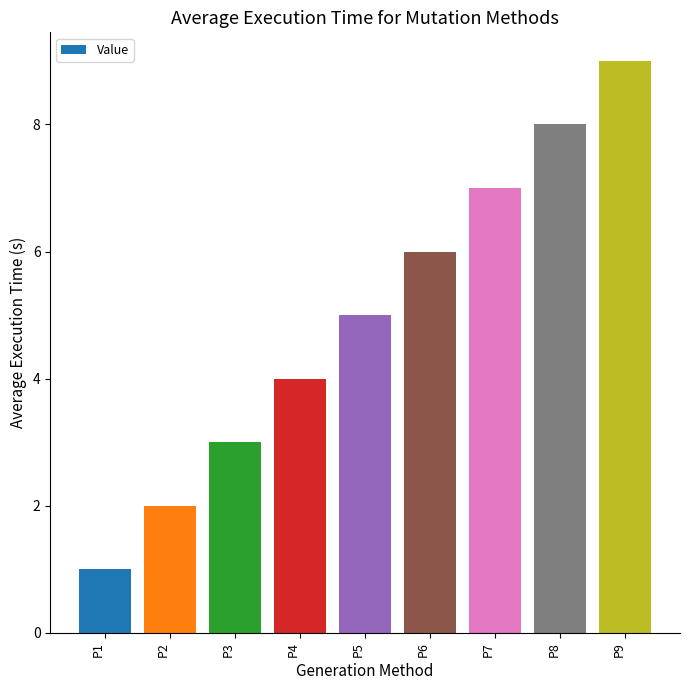

How many data points does each series have?

9